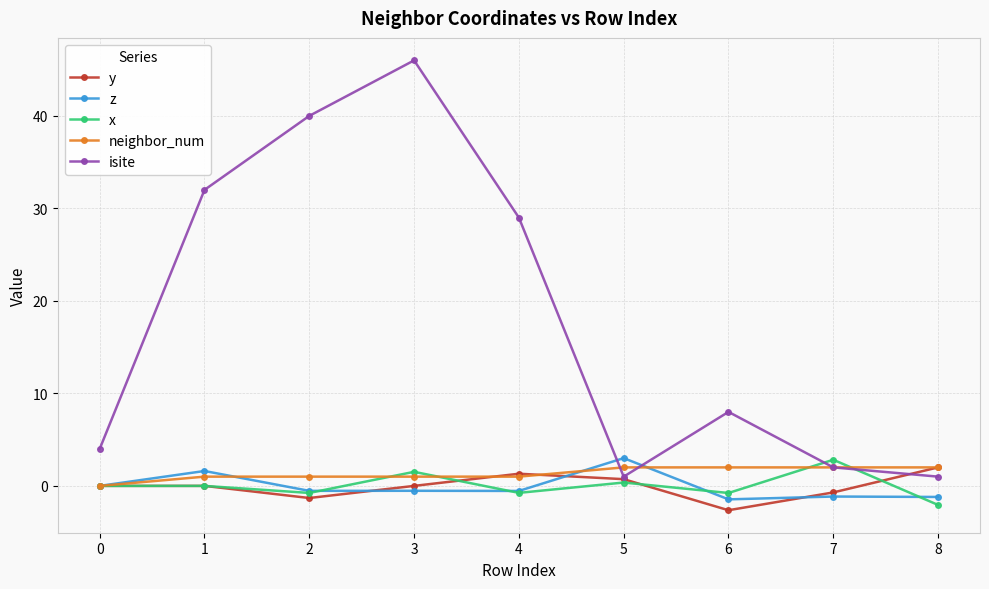

How many data points does each series have?

9